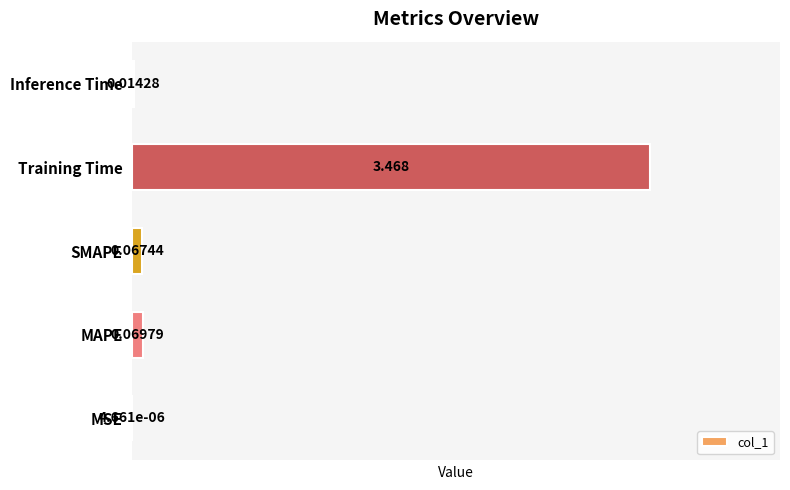

At which label is the value closest to 1?

MAPE